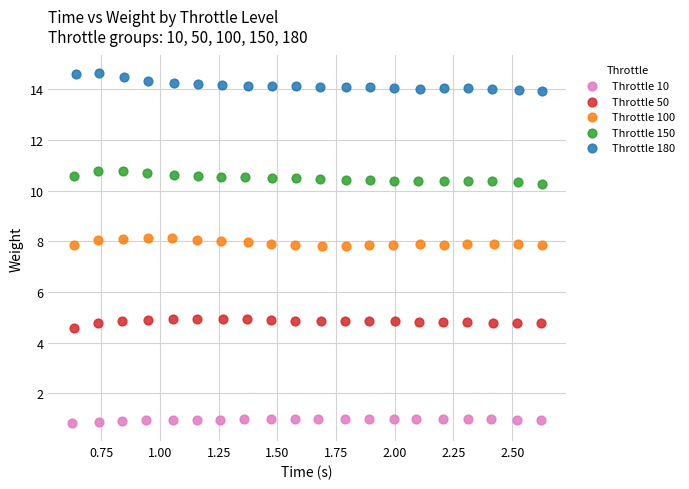

Which series contains the highest Y value?

Throttle 180